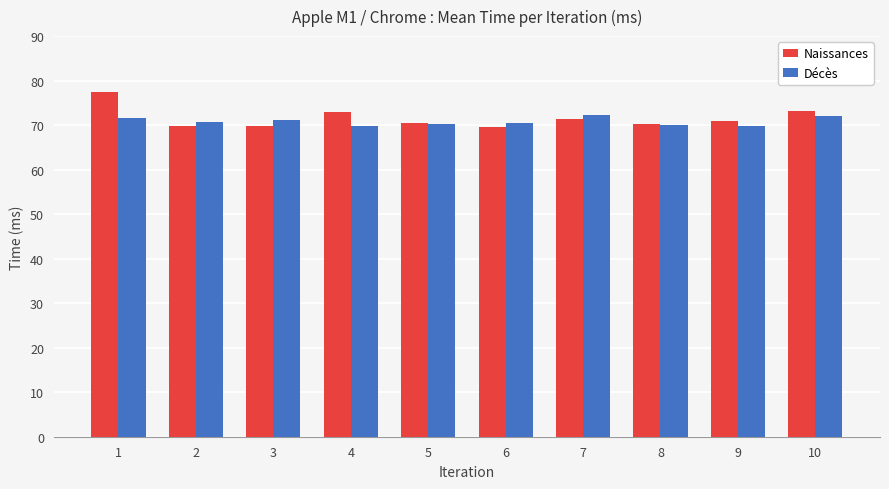

Are the bars horizontal?

No